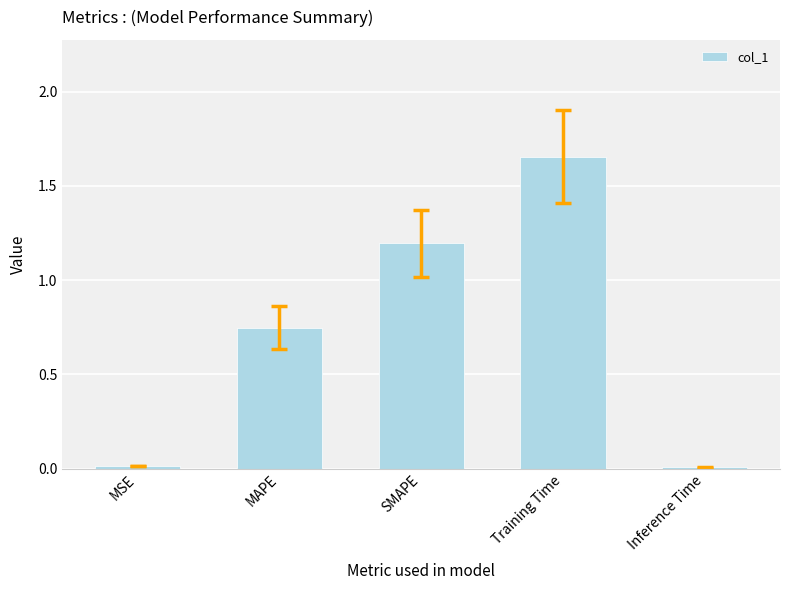

Which has a higher value, SMAPE or MSE?

SMAPE